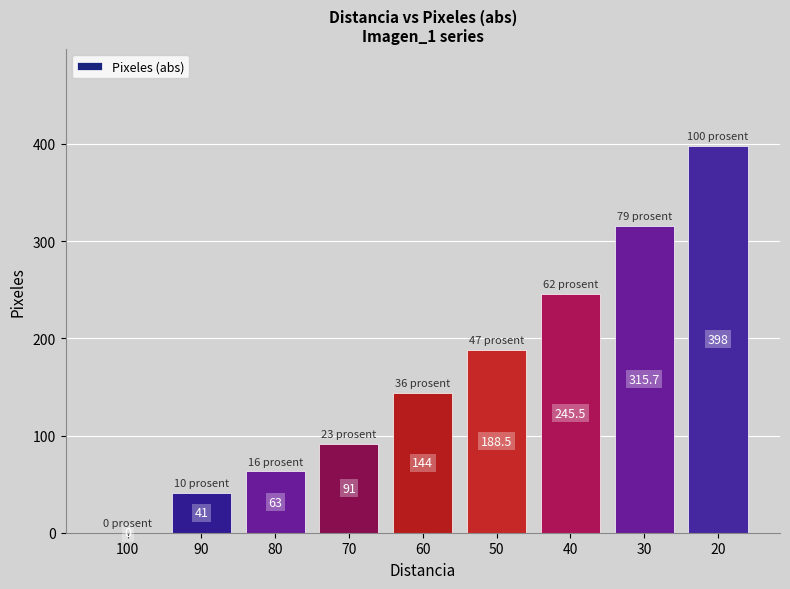

What is the average value?

165.2